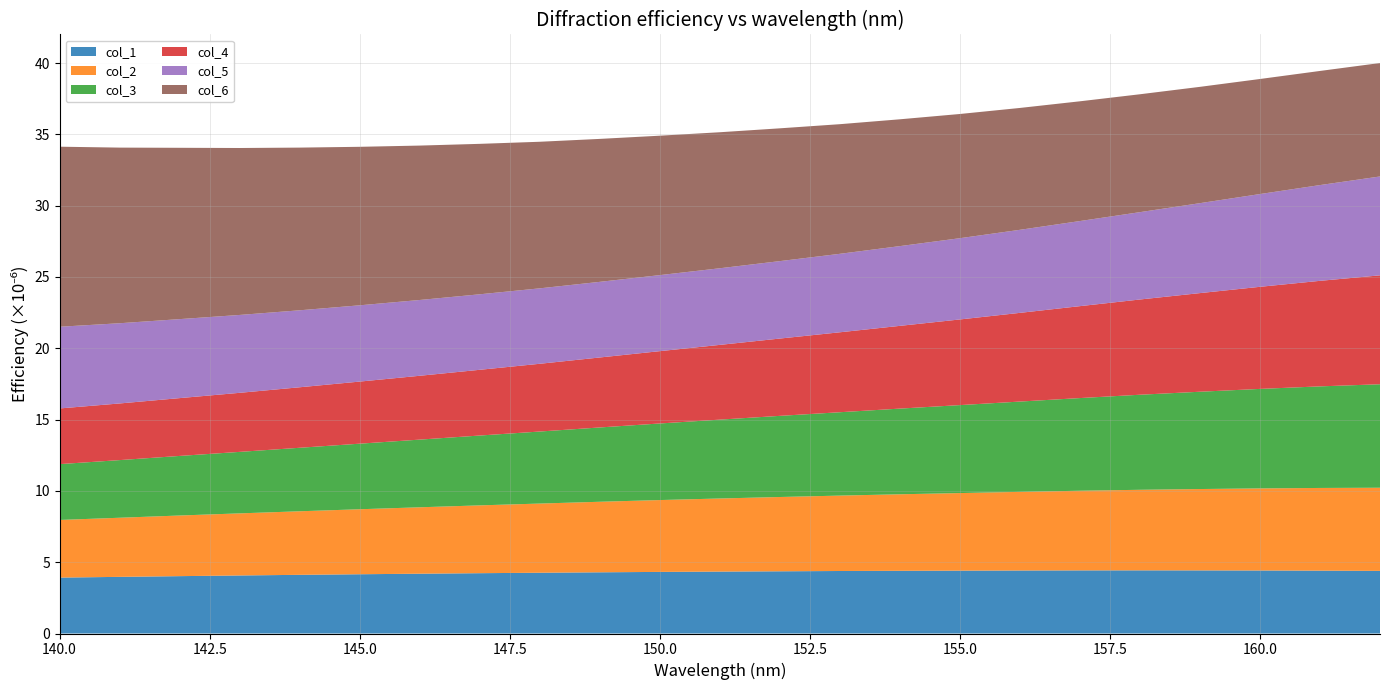

What is the total value across all series at 145.0?

34.1